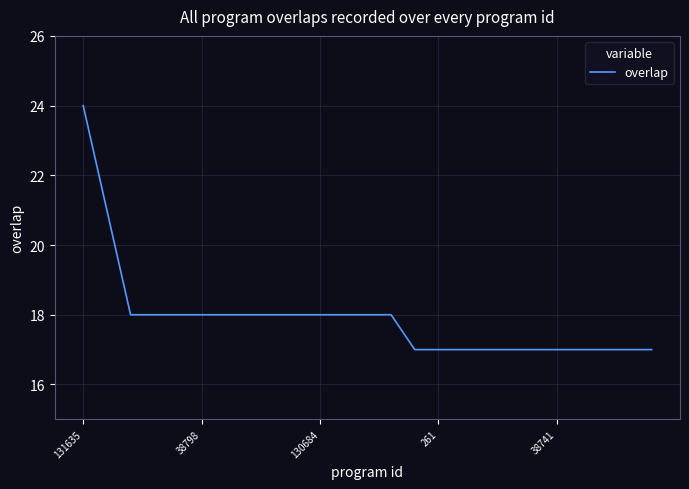

What is the maximum value shown in the chart?

24